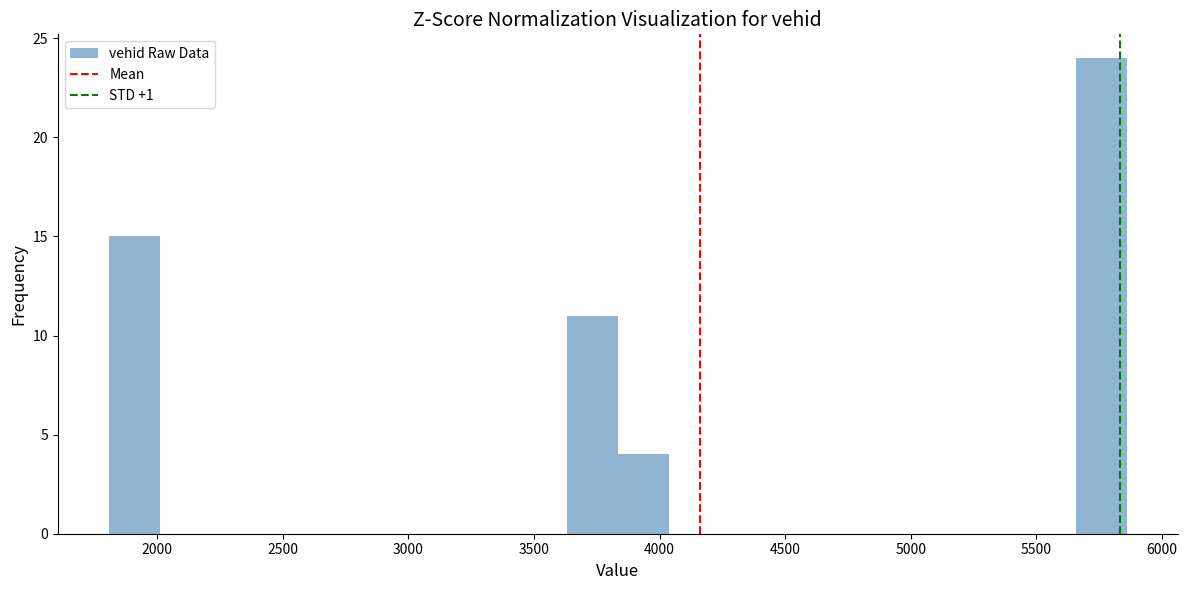

What is the height of the bar covering 1800 to 2000 on the x-axis? Neither the bar edges nor the heights are printed on the chart, so give them approximately, as read against the axes.

15